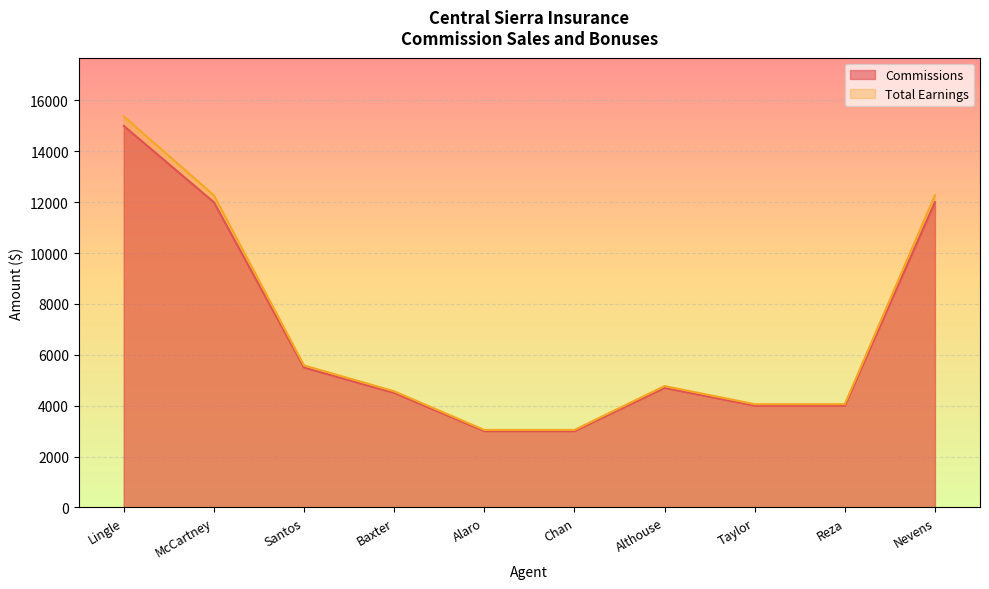

How many lines are shown in the chart?

2